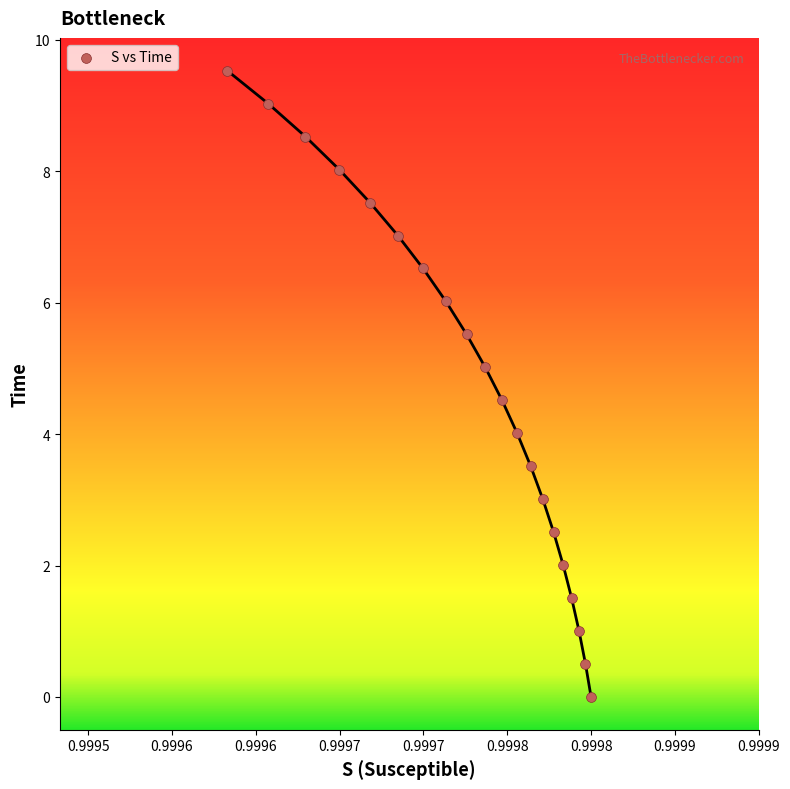

What is the range of Y values (max minus min)?

9.5